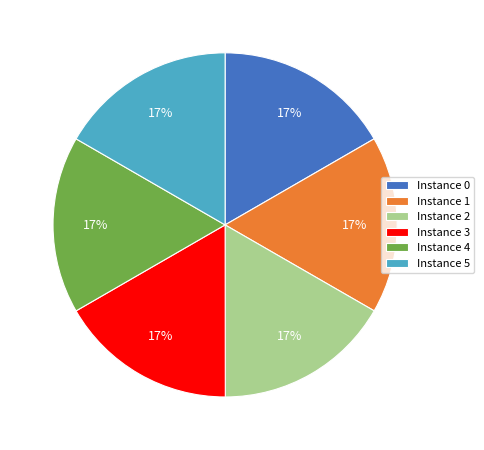

Does Instance 2 represent more than half of the total?

No